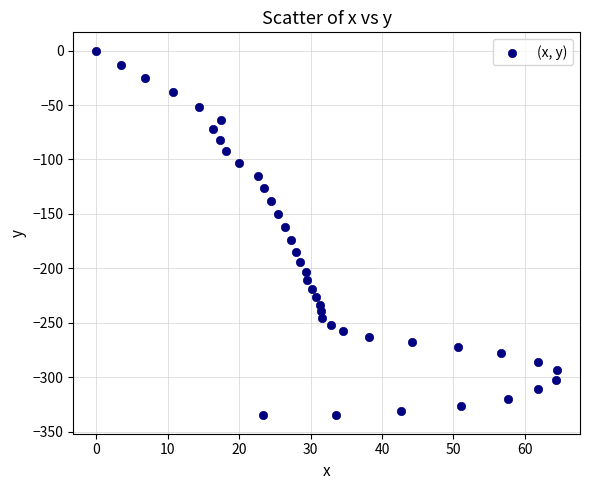

What is the range of X values (max minus min)?

64.5